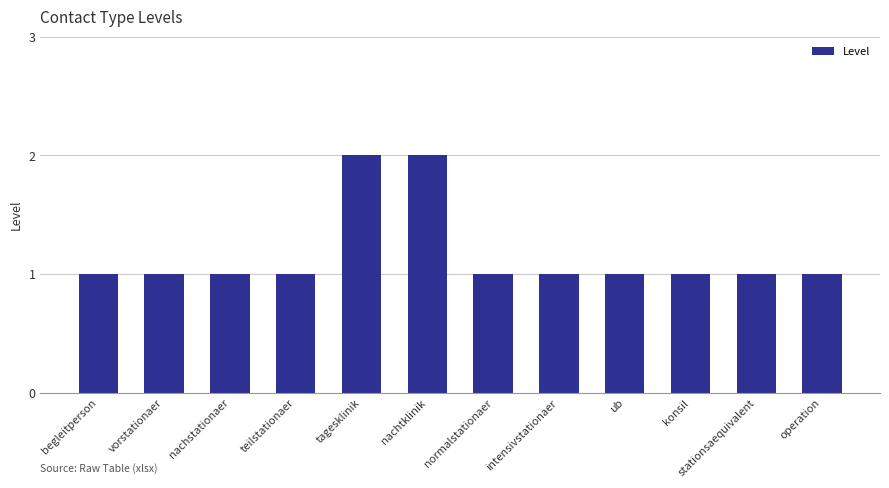

Reading right to left, what are all the values shown in this chart?

1	1	1	1	1	1	2	2	1	1	1	1